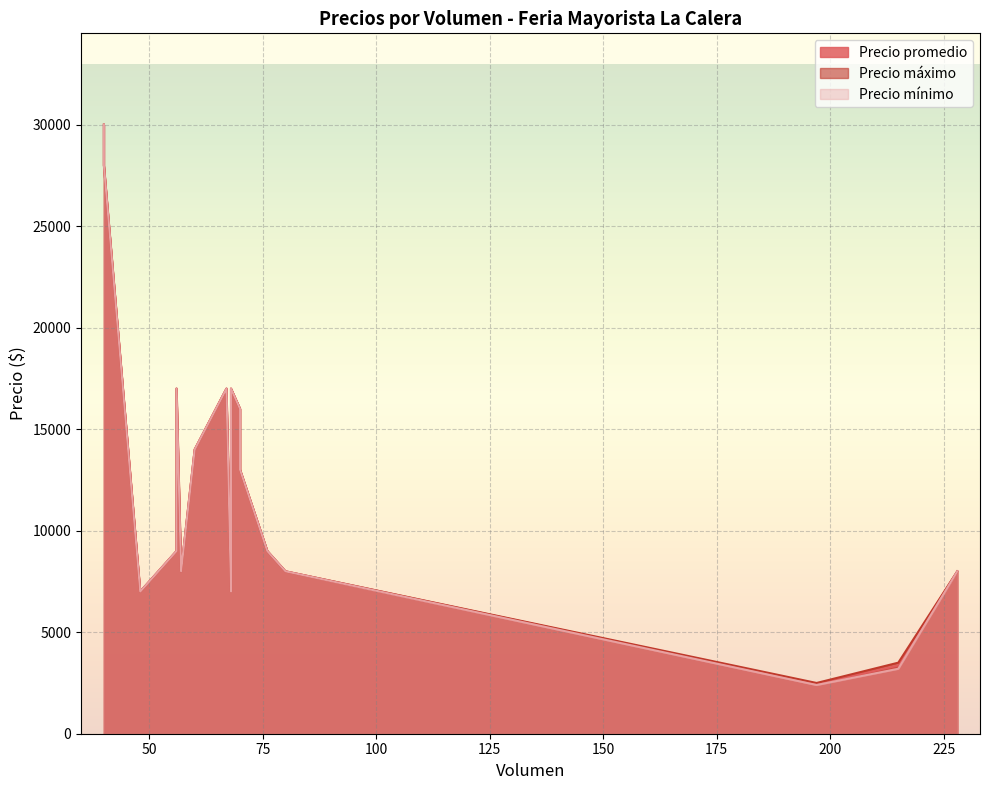

At which label does Precio promedio reach its minimum?

197